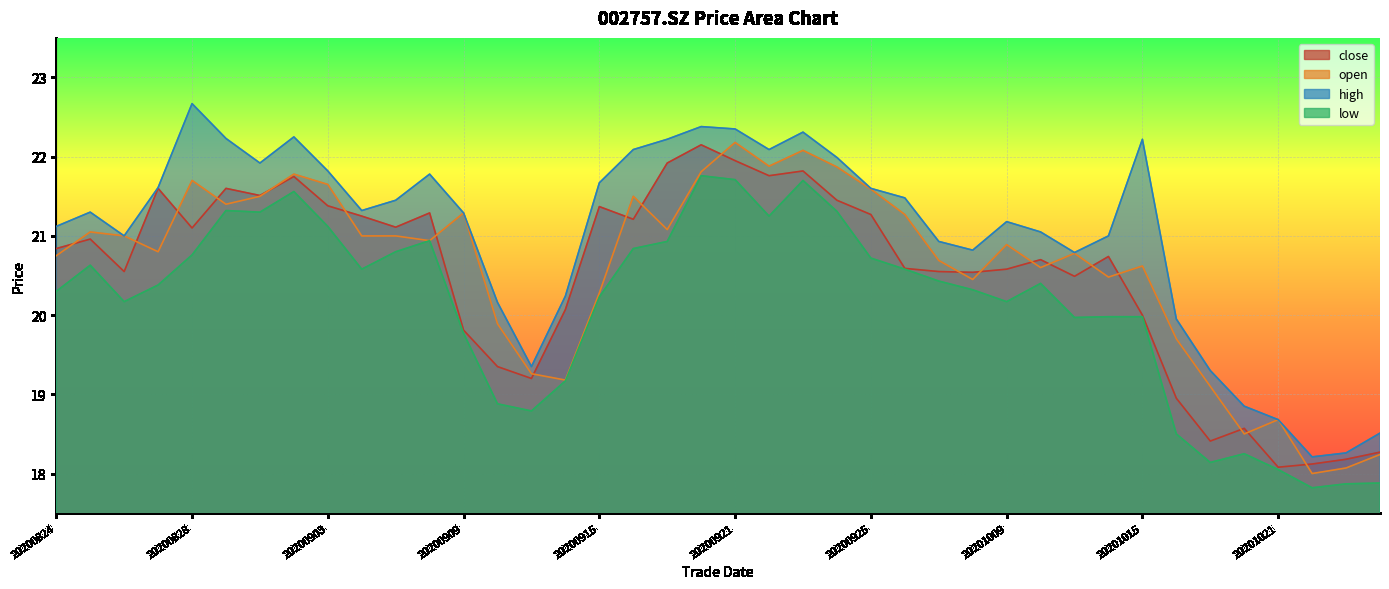

True or false: high and open intersect in this chart.

False